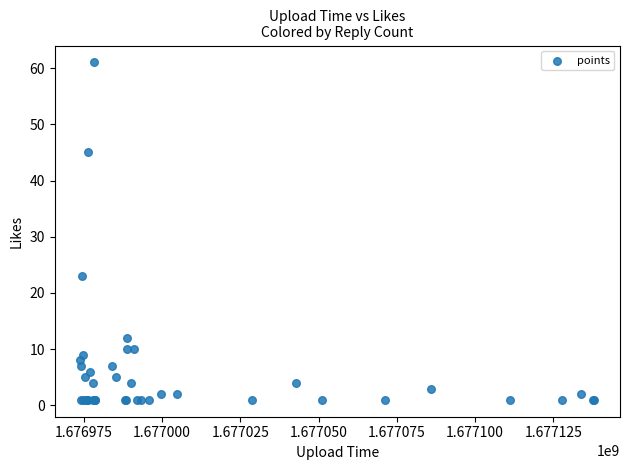

What Y value in the scatter plot is closest to 31?

23